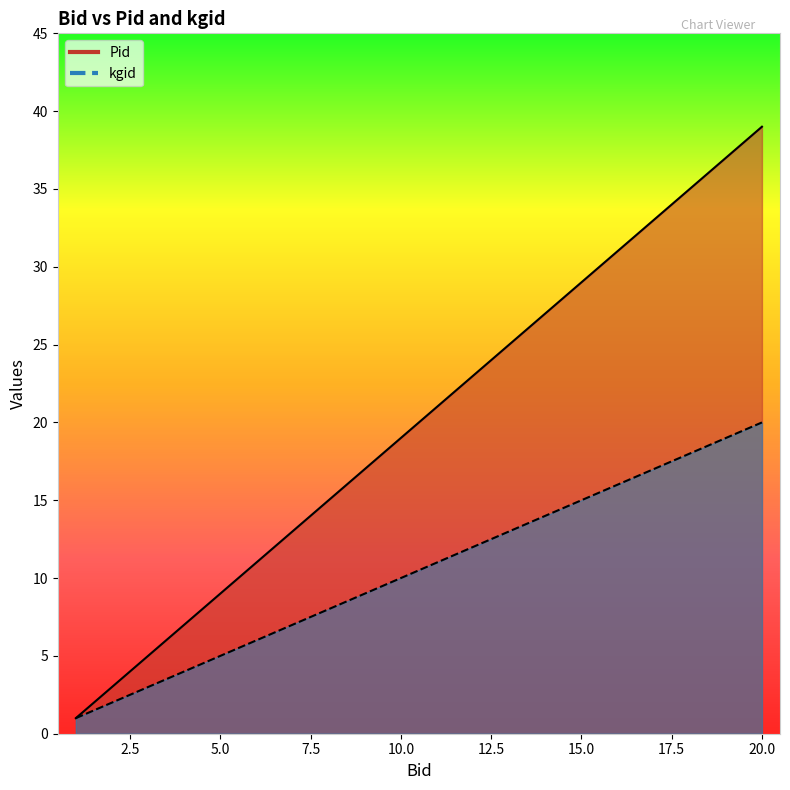

What is the value of the kgid point at the 1st from the left?

1